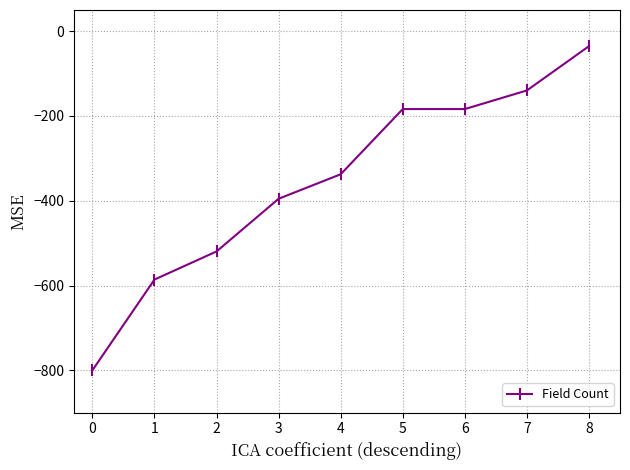

Which has a higher value, 6 or 0?

6